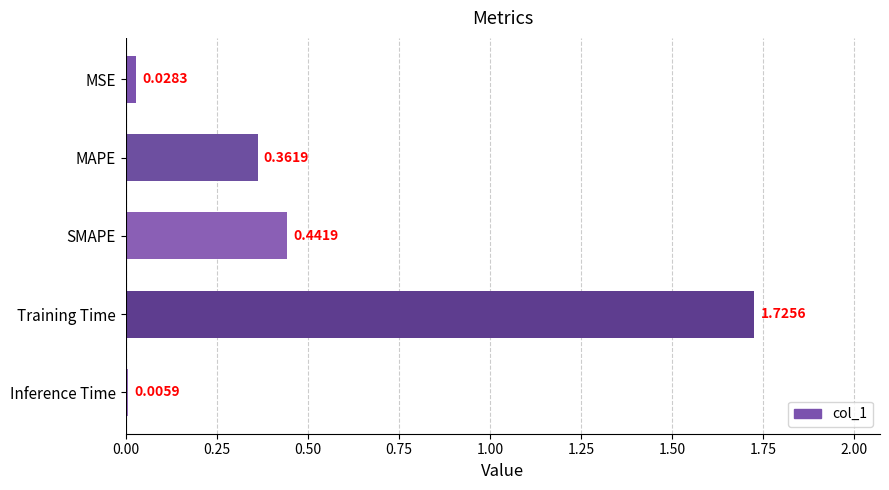

Are the bars horizontal?

Yes